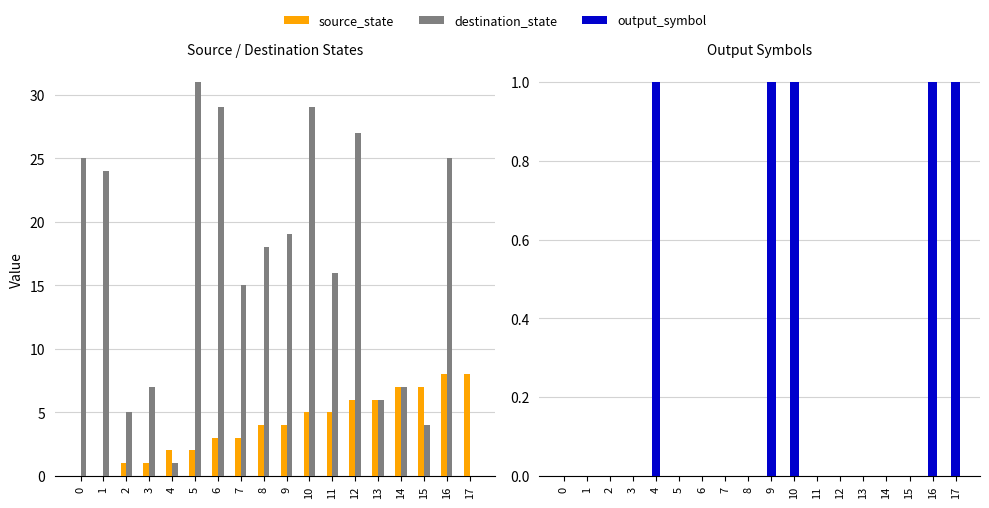

How many bars are there in total?

54